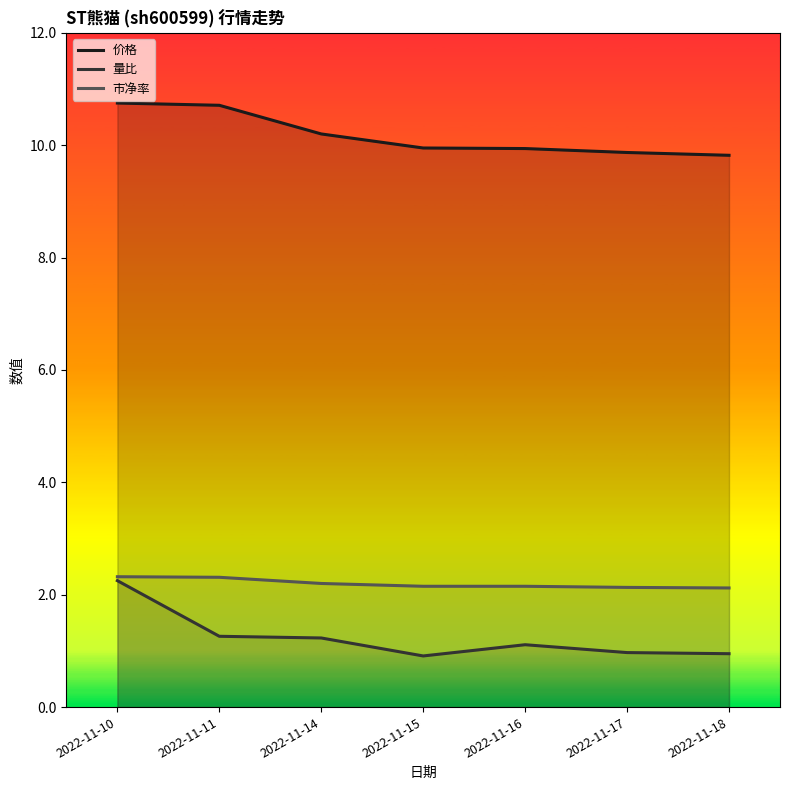

The value of 市净率 at 2022-11-14 is 2.2. True or false?

True